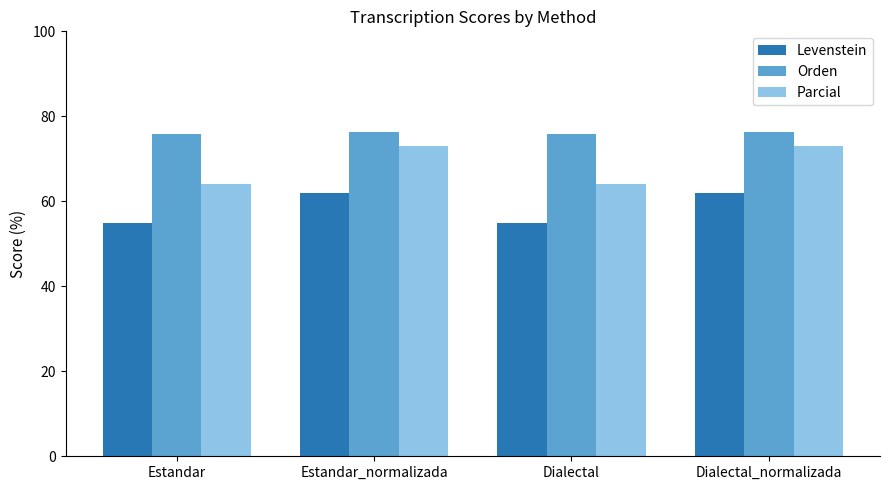

What is the highest value of the Parcial series?

73.0